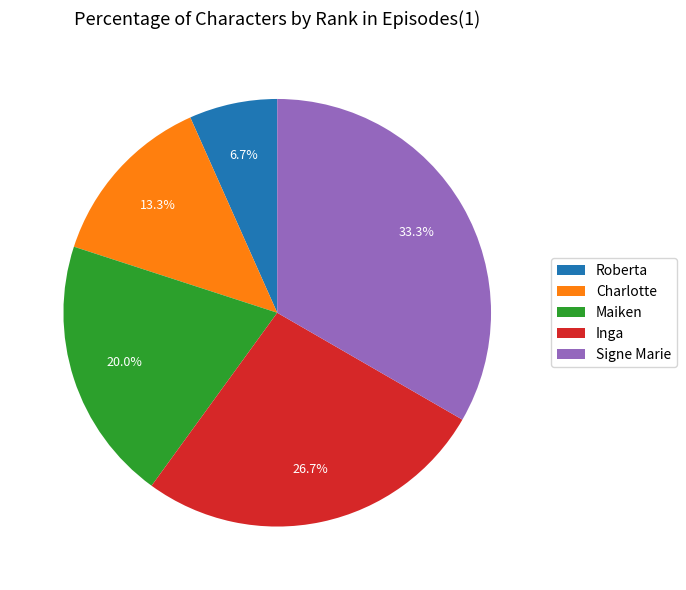

To the nearest percent, what is the average slice percentage?

20%